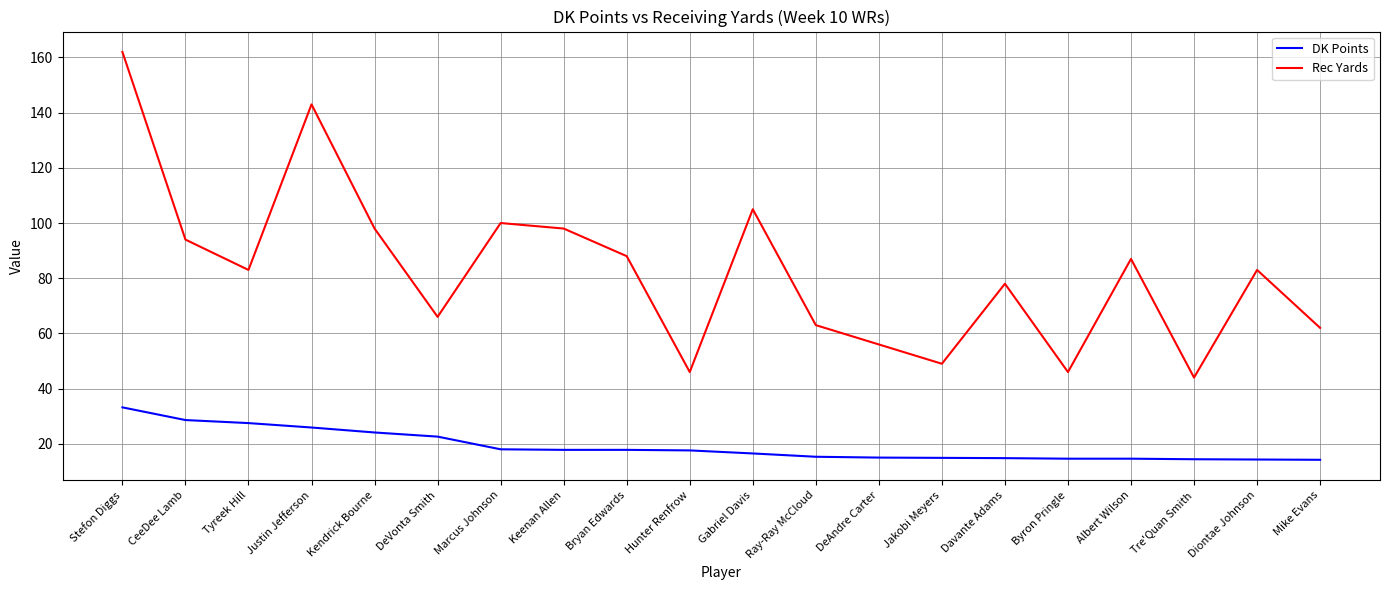

What position from the left is Keenan Allen?

8